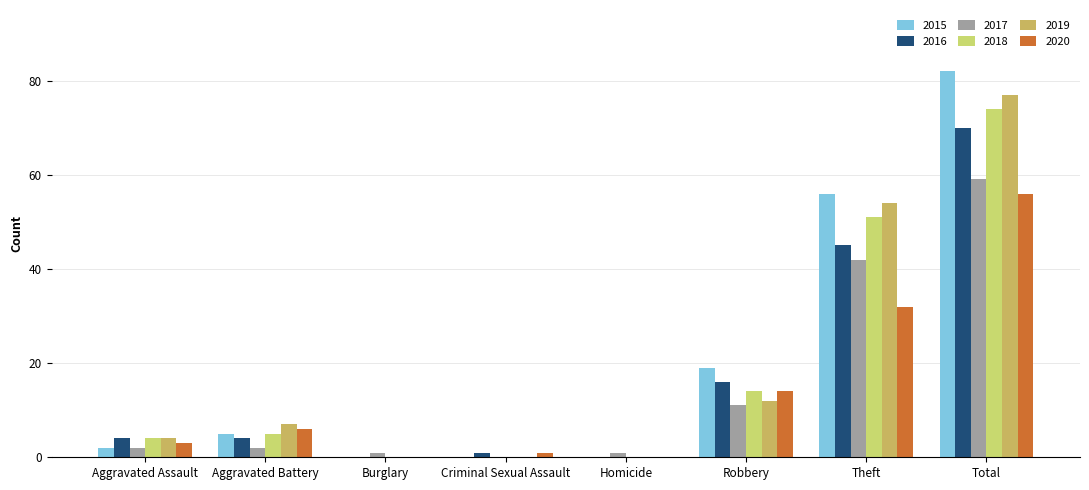

Are the bars horizontal?

No